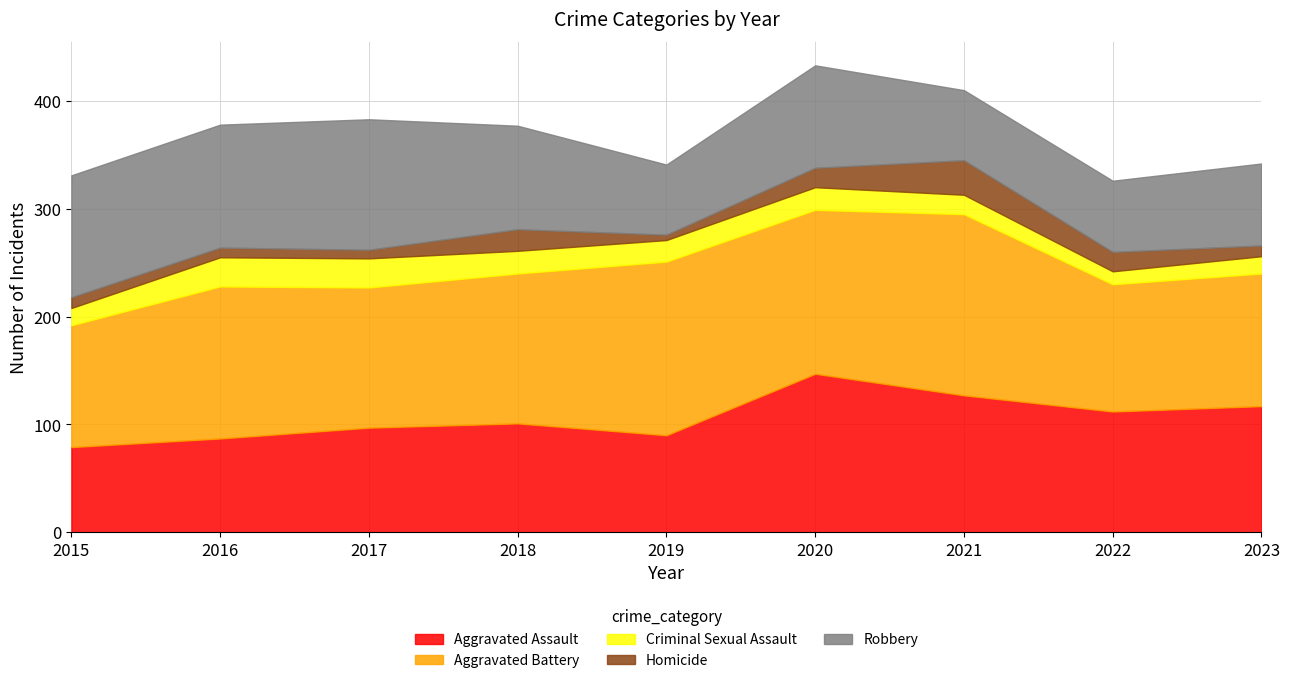

What is the spread (max minus min) of values at 2022?

106